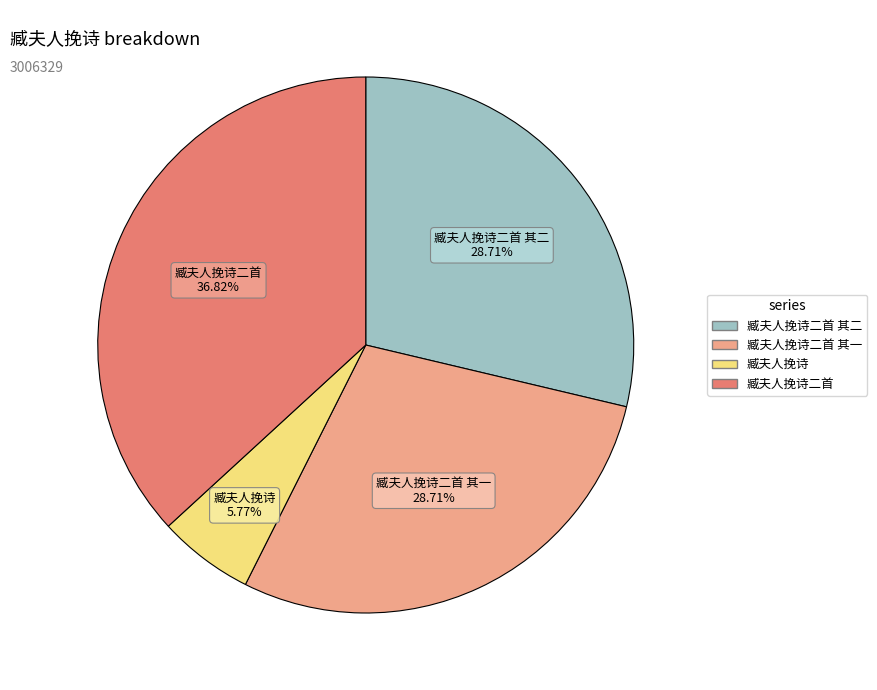

Does any single category account for the majority?

No